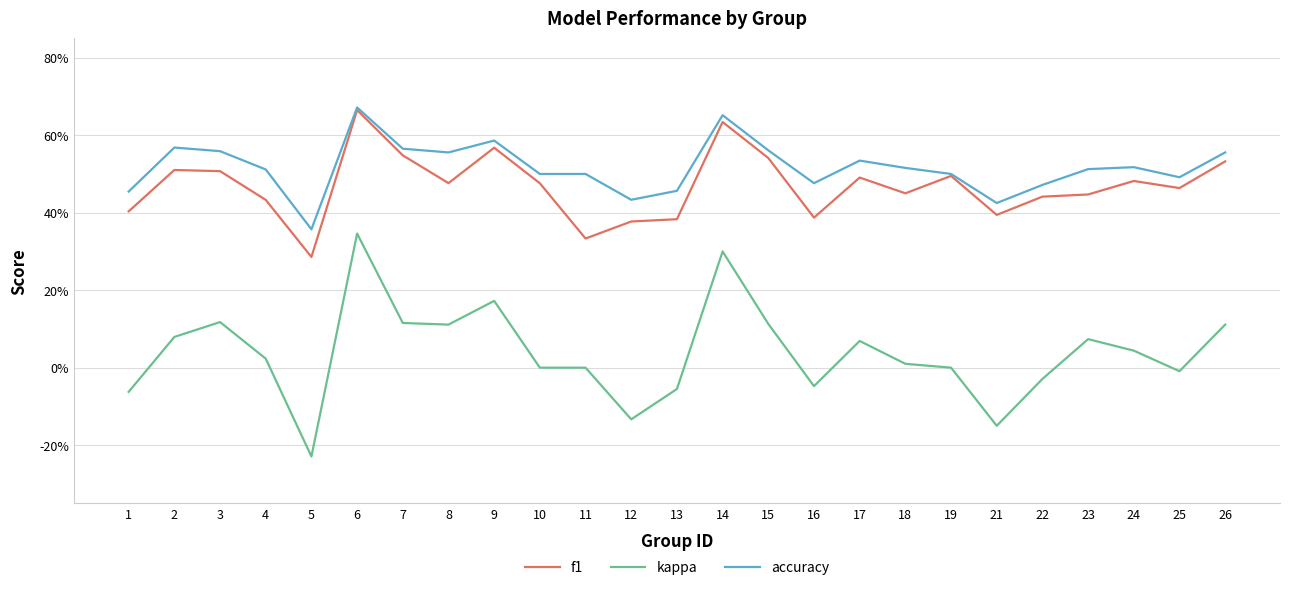

What are all the series names shown in the legend?

f1, kappa, accuracy